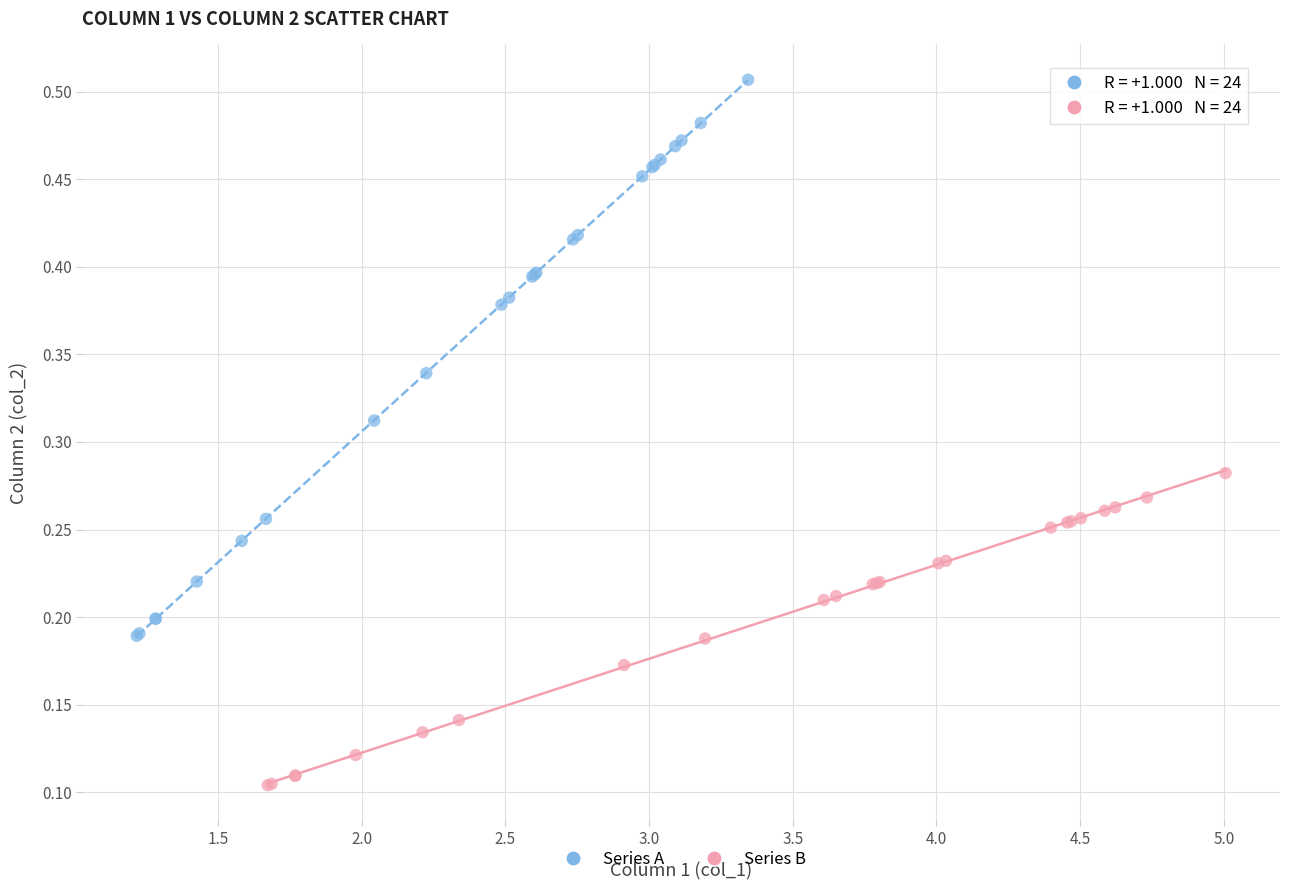

Which series contains the lowest Y value?

Series B